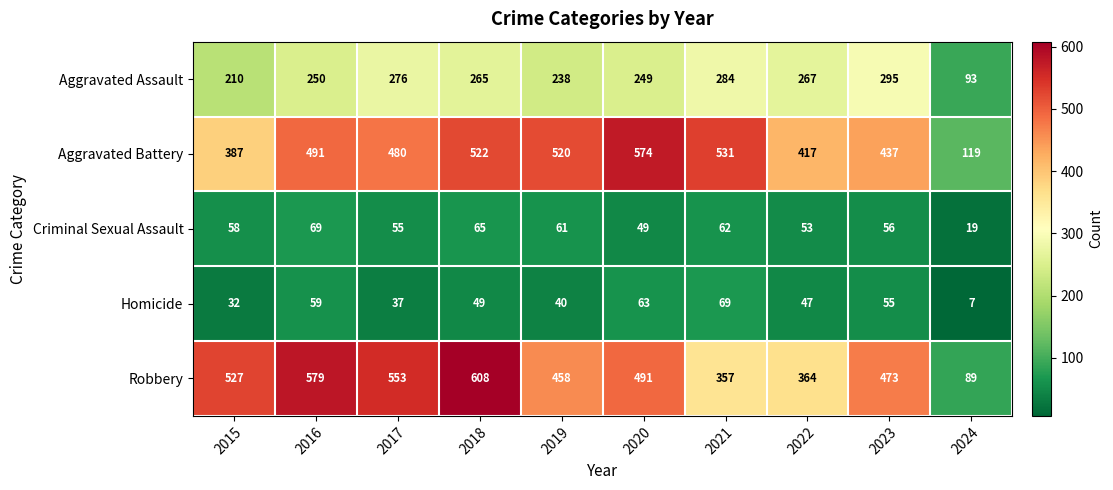

The value of Aggravated Battery at 2019 is 520. True or false?

True